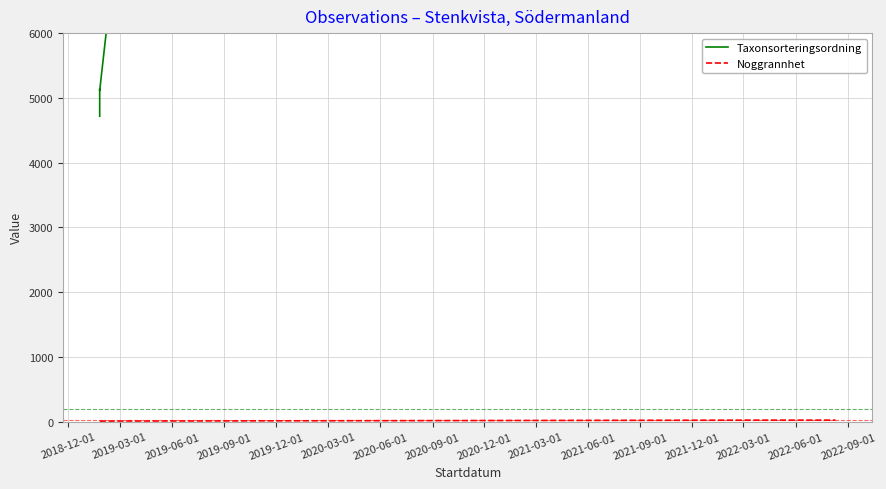

Reading left to right, extract all data points from this chart.

Taxonsorteringsordning: 4717	5135	5113	96334	96334	96334	8377	96334	96334	96334	96334	96334	96334	96334	96334	96334	96334	96334
Noggrannhet: 10	10	10	25	25	25	25	25	25	25	25	25	25	25	25	25	25	25